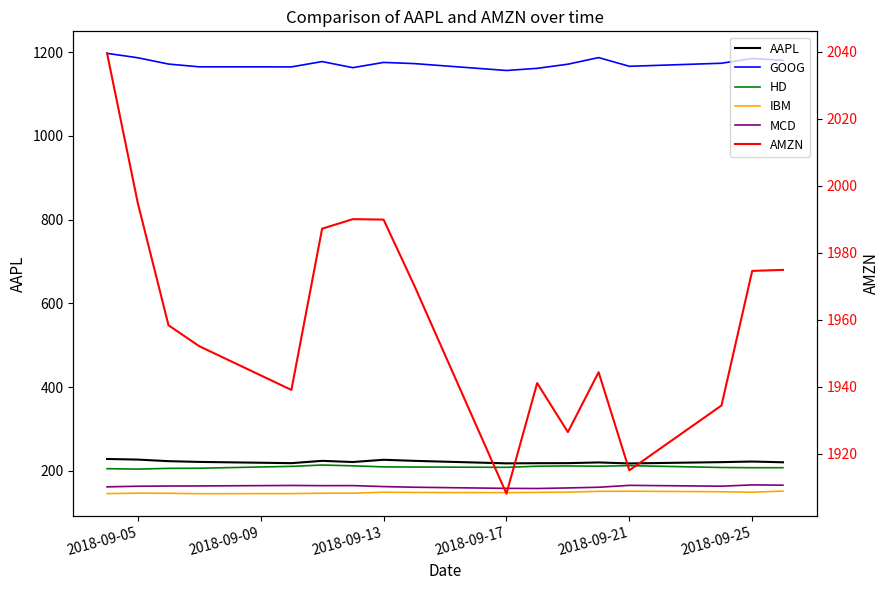

The value of GOOG at 10 is 1723.6. True or false?

False